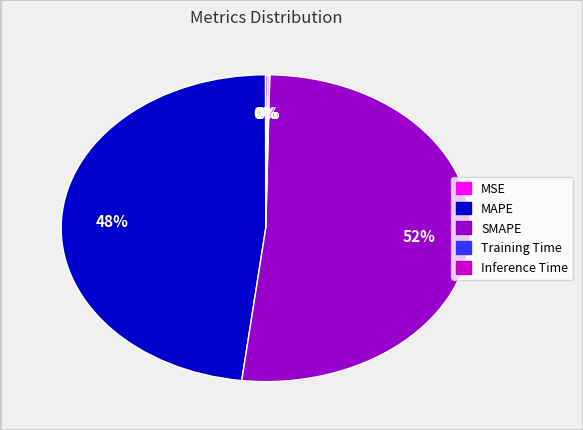

Which category accounts for the majority?

SMAPE